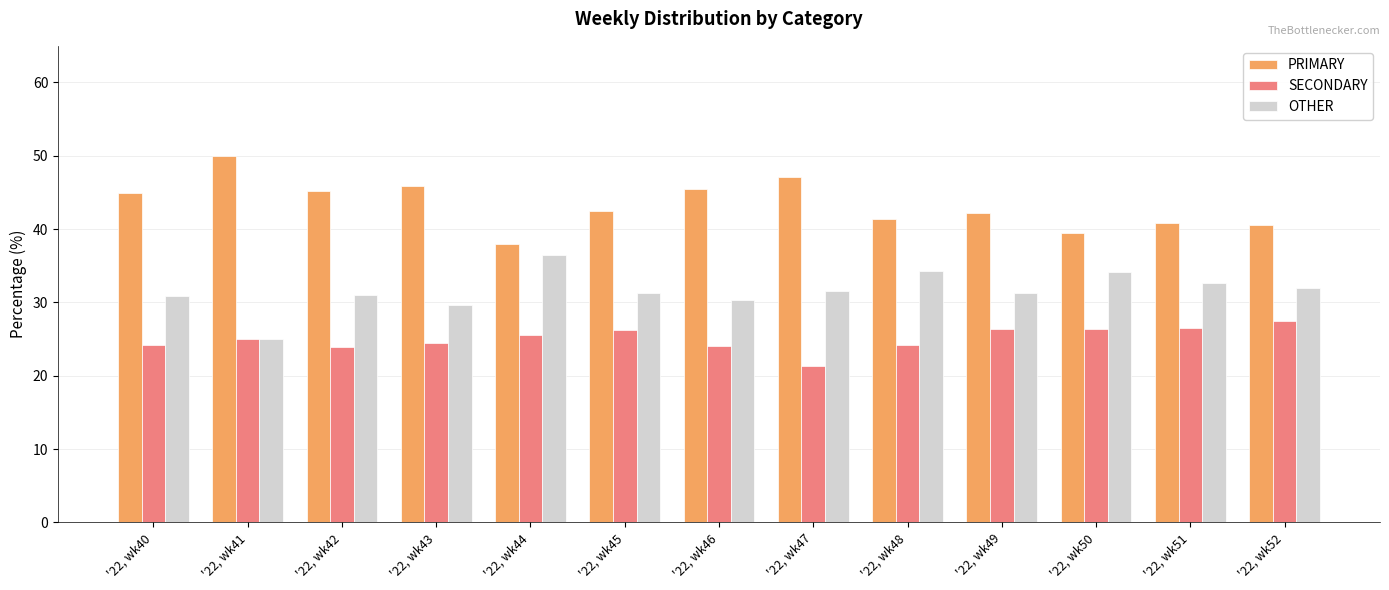

What is the value of the SECONDARY bar at the 8th from the left?

21.4